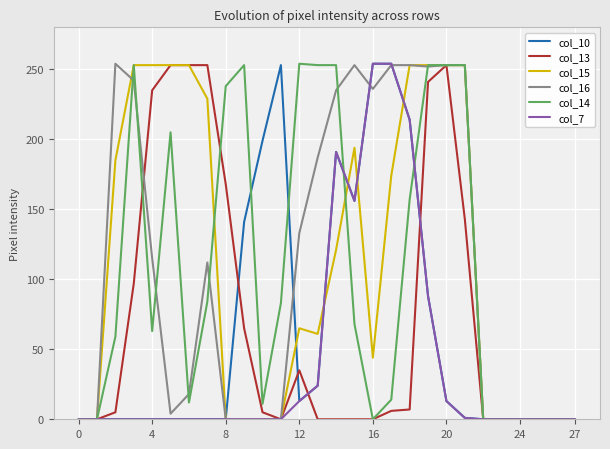

Is this an area chart (filled region under the line)?

No